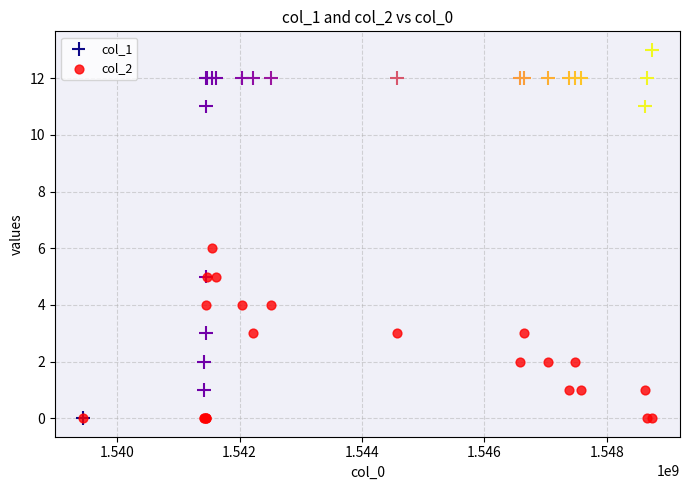

What are all the series names shown in the legend?

col_1, col_2